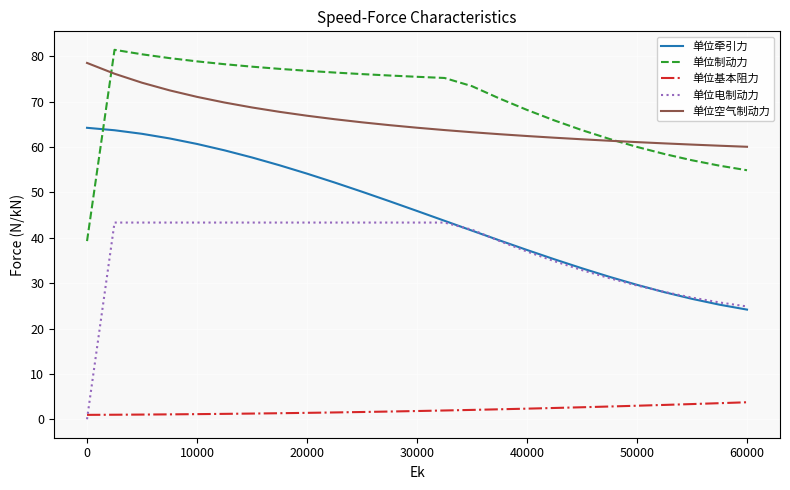

Which series has the largest total across all categories?

单位制动力